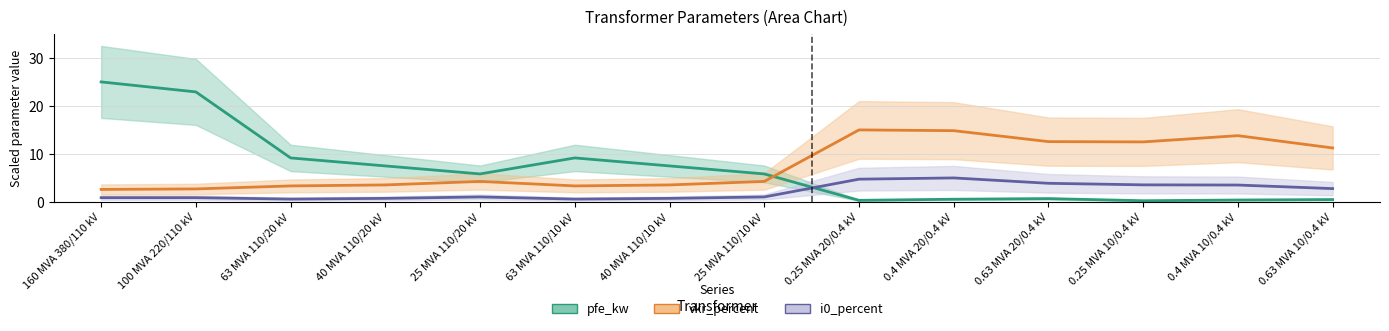

At which category does vkr_percent reach its first local peak?

25 MVA 110/20 kV